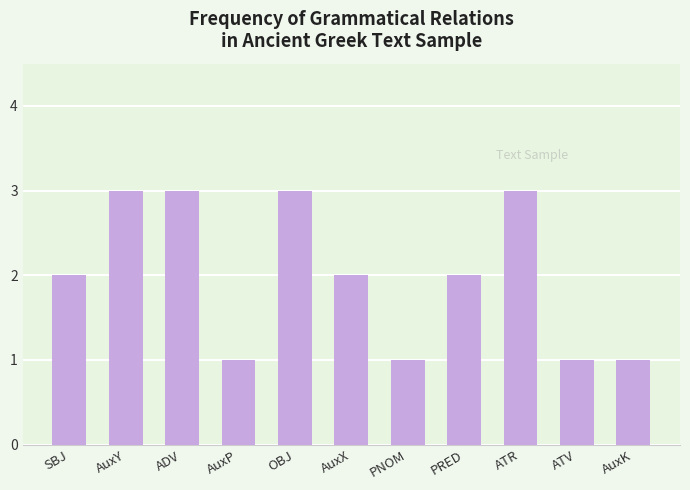

What is the maximum value shown in the chart?

3